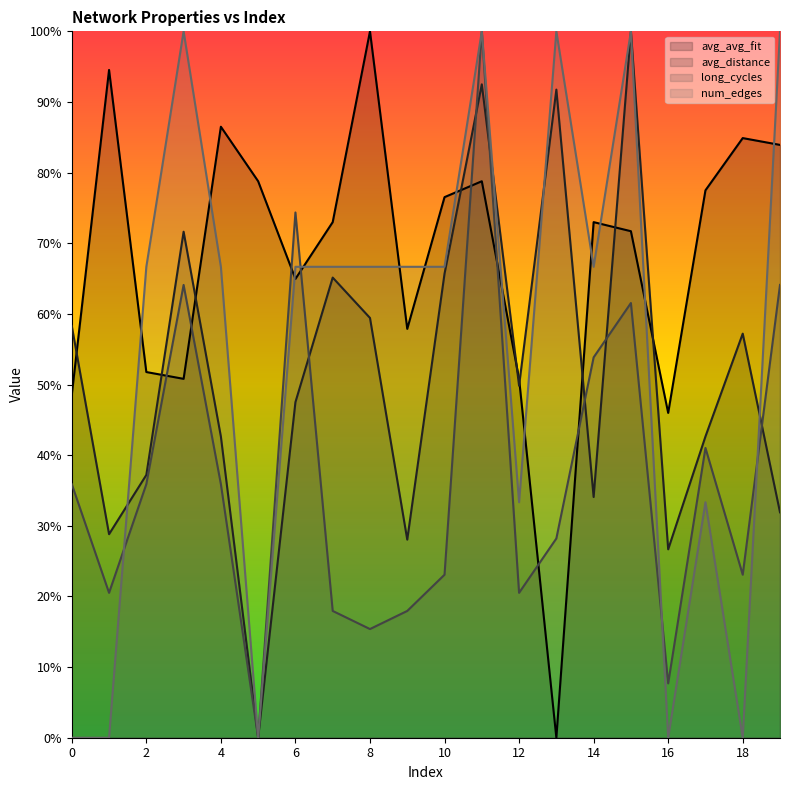

At which category does the chart reach its minimum across all series?

13